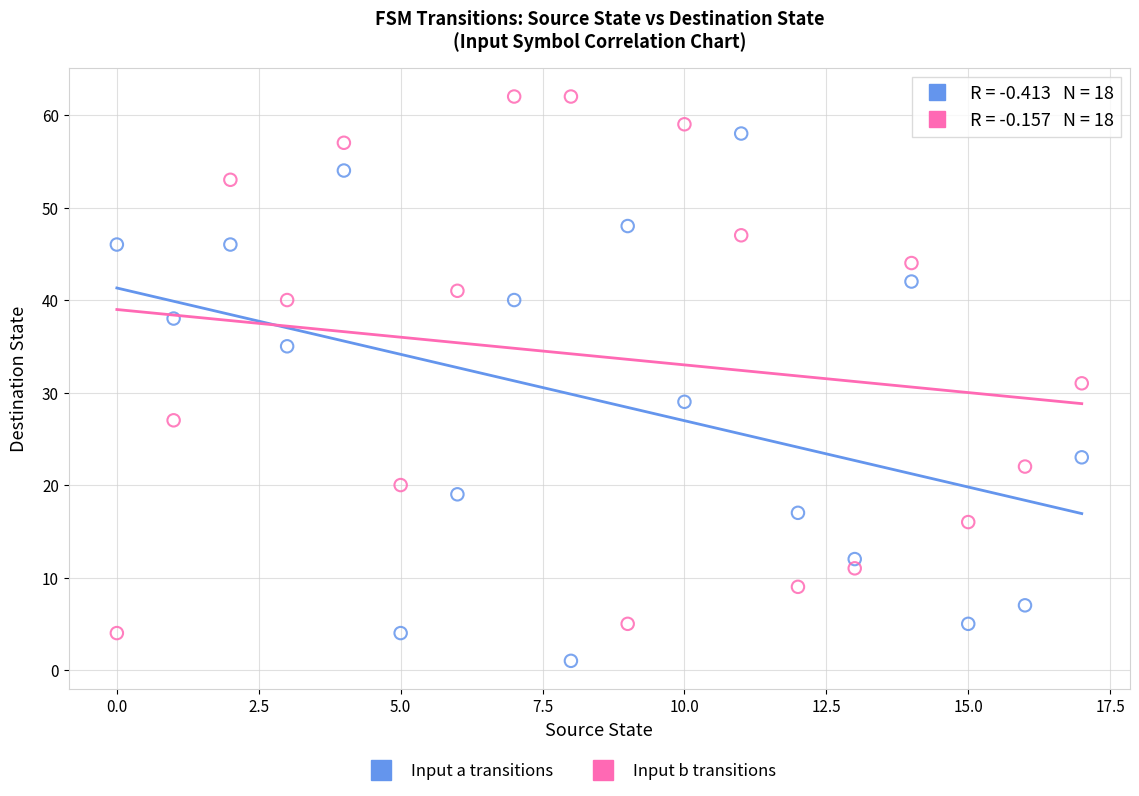

Which series contains the lowest Y value?

Input a transitions